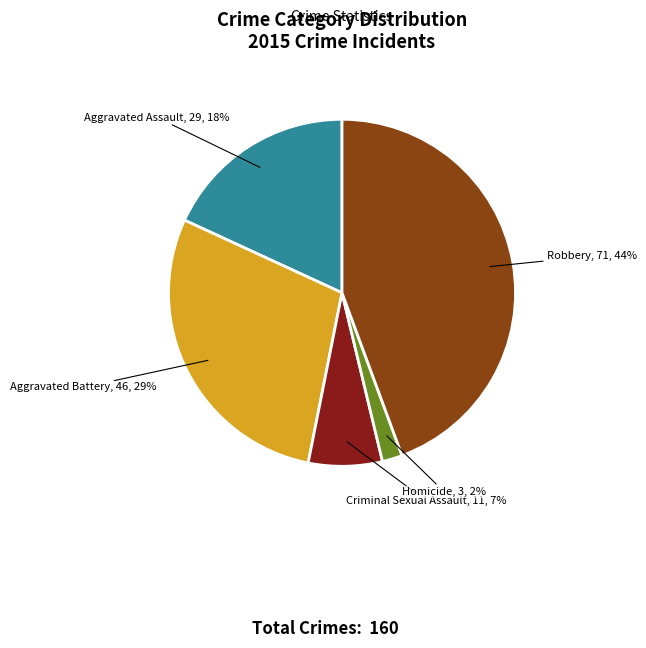

Rank the categories by value from lowest to highest.

Homicide, Criminal Sexual Assault, Aggravated Assault, Aggravated Battery, Robbery